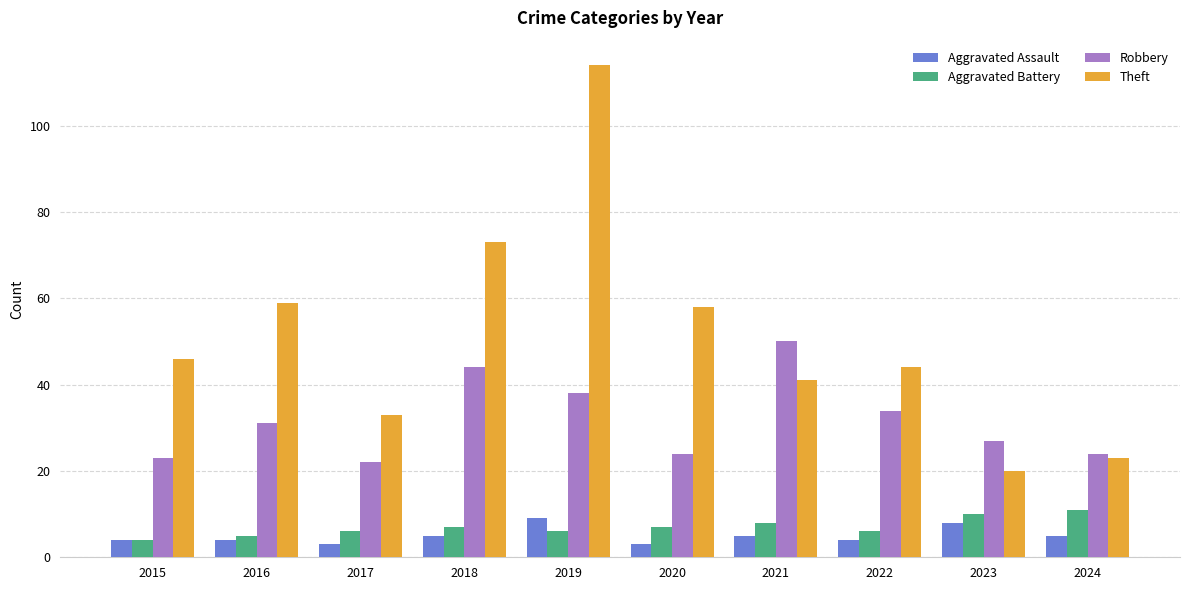

What is the value of the Theft bar at the 5th from the left?

114